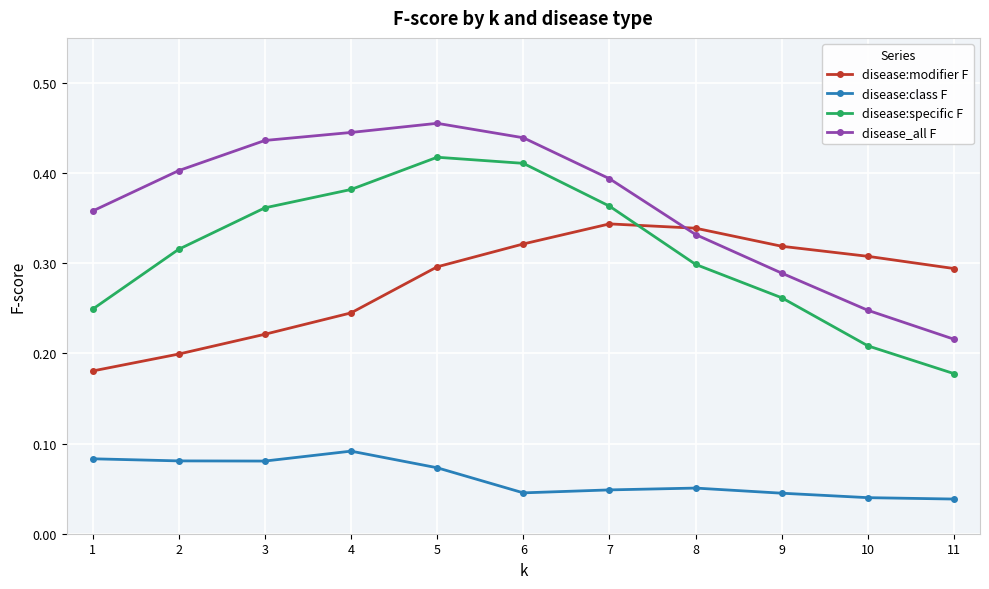

How many disease:modifier F values are between 0 and 1?

11